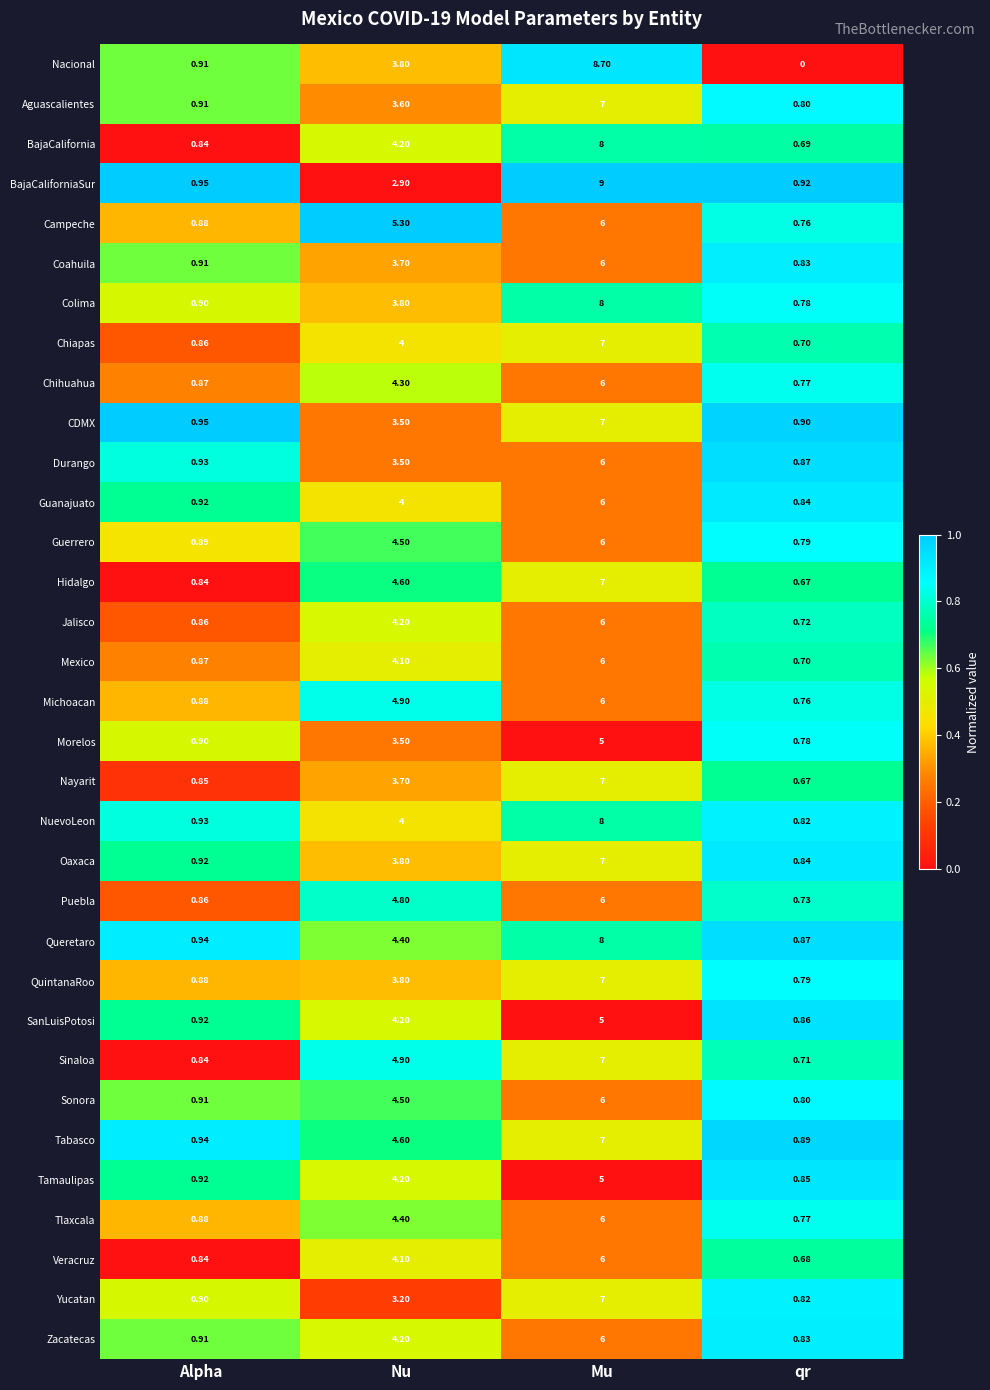

Rank the categories by Sinaloa value from highest to lowest.

Mu, Nu, Alpha, qr